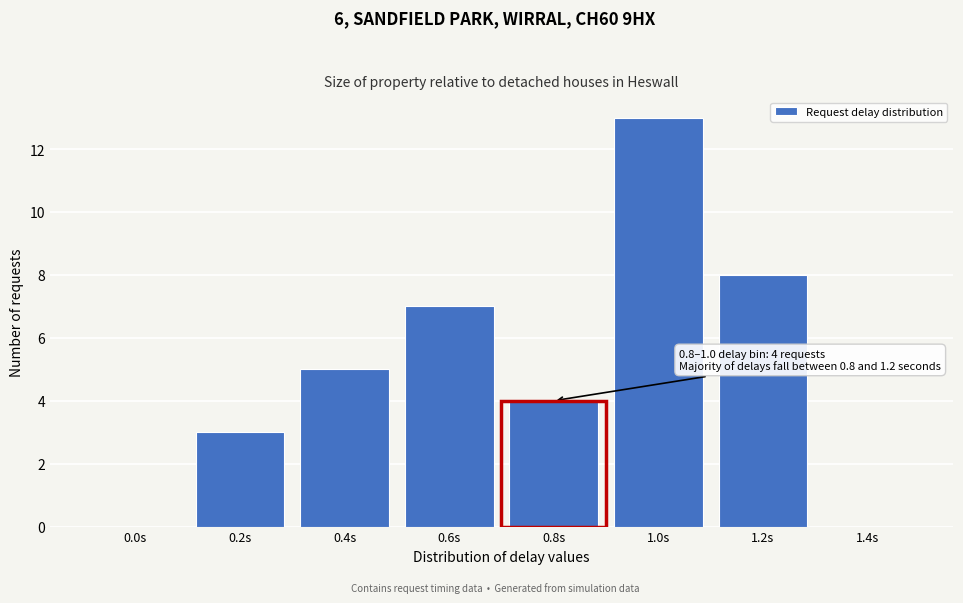

Reading right to left, transcribe all the data shown in this chart.

1.4s=0	1.2s=8	1.0s=13	0.8s=4	0.6s=7	0.4s=5	0.2s=3	0.0s=0